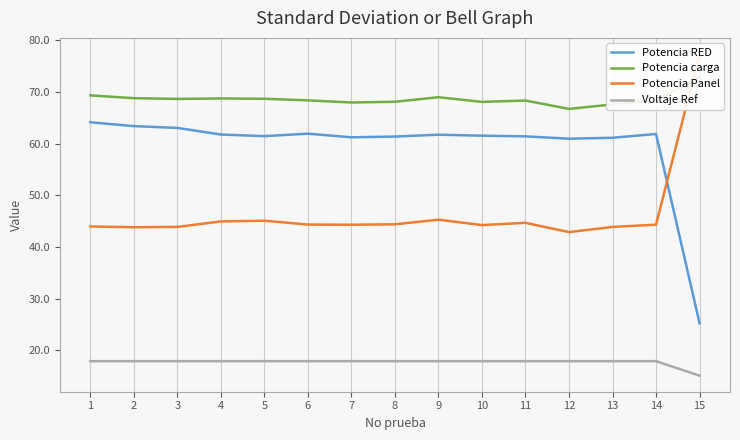

Rank the series by their maximum value, from highest to lowest.

Potencia Panel, Potencia carga, Potencia RED, Voltaje Ref